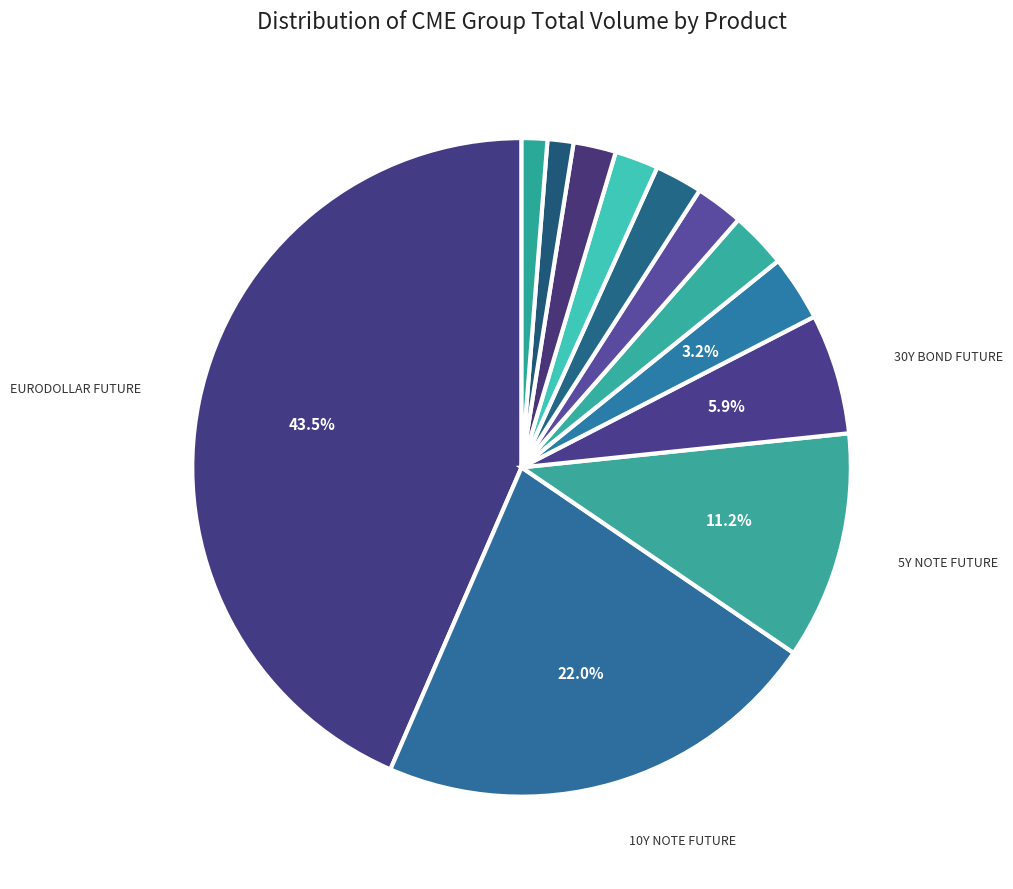

What is the smallest slice in the pie chart?

2YR MIDCRV CALL